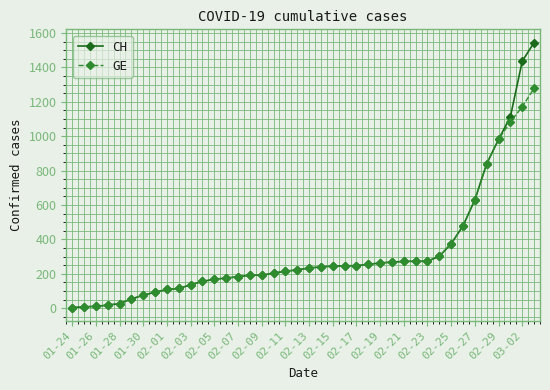

What is the smallest value displayed?

4